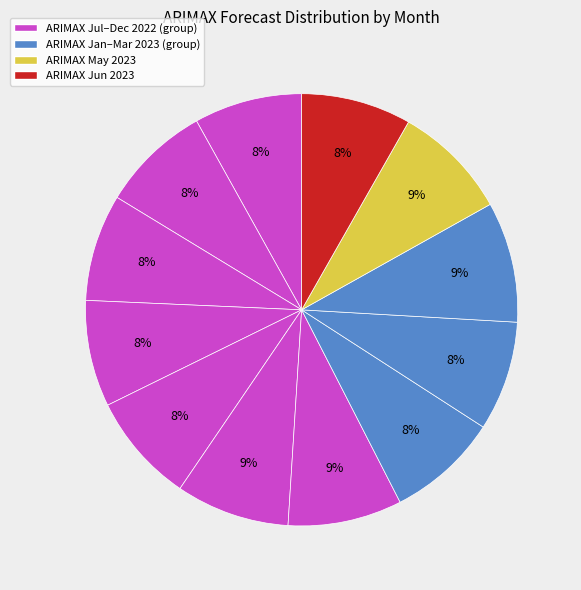

How many segments does this pie chart have?

12